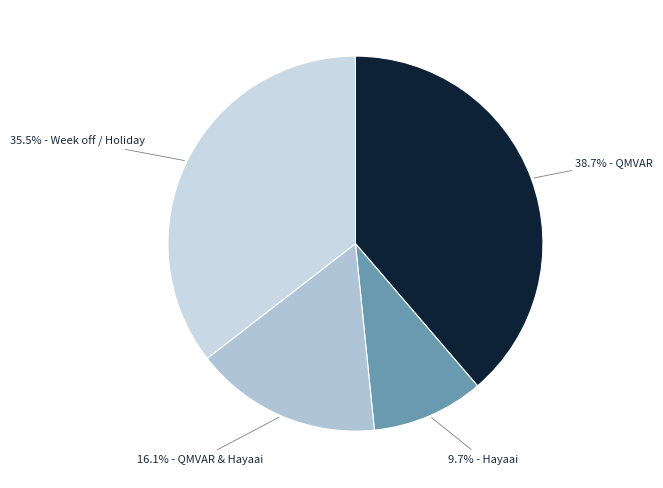

How many slices are in this pie chart?

4